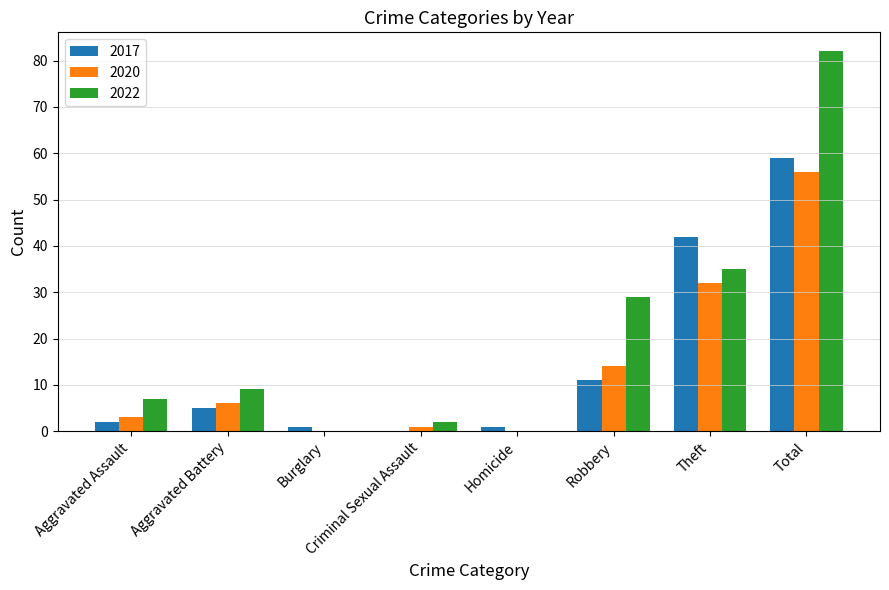

What value does the 2020 series have at Aggravated Assault?

3